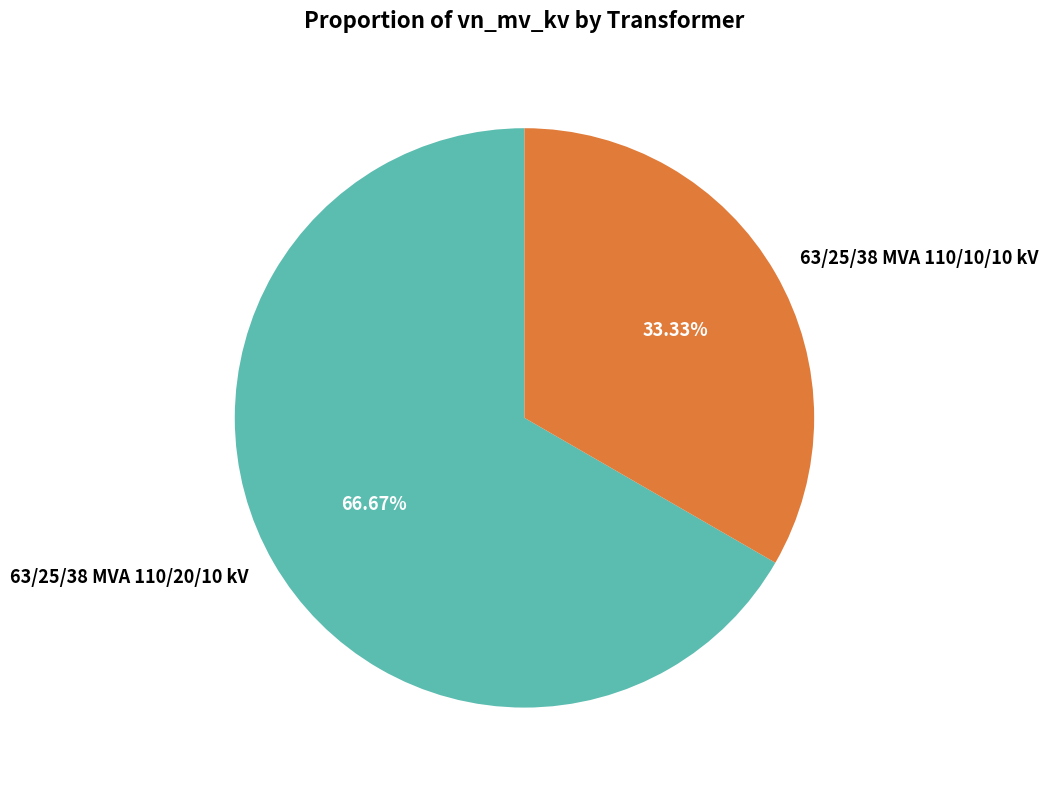

Is the sum of 63/25/38 MVA 110/10/10 kV and 63/25/38 MVA 110/20/10 kV greater than half?

Yes